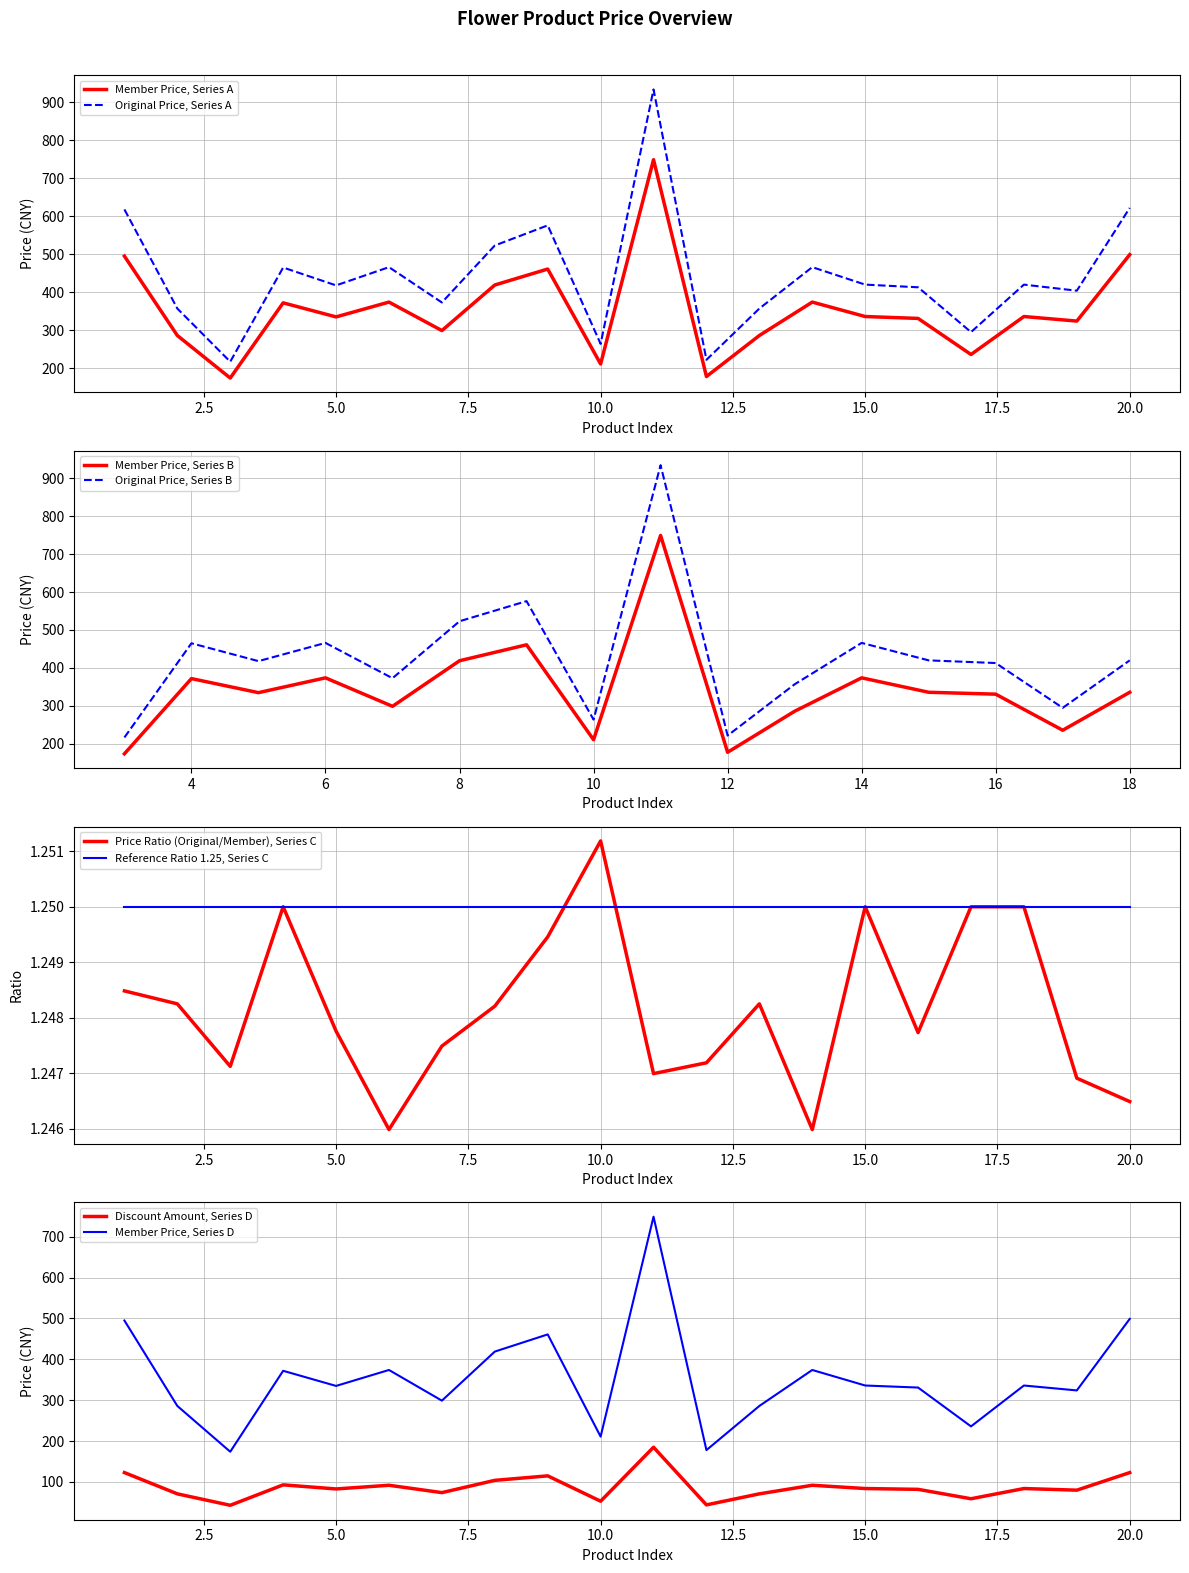

True or false: price_discount and price_member cross at least once.

False